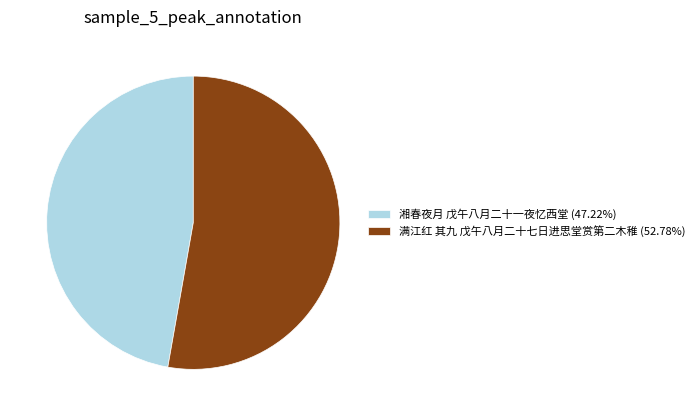

Does any single category account for the majority?

Yes